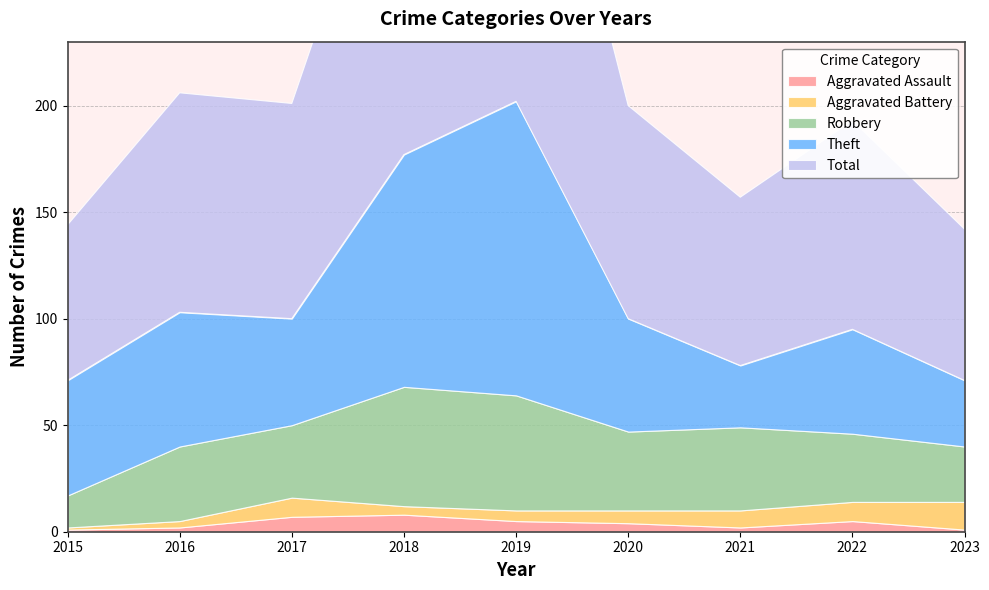

The value of Aggravated Battery at 2018 is 4. True or false?

True